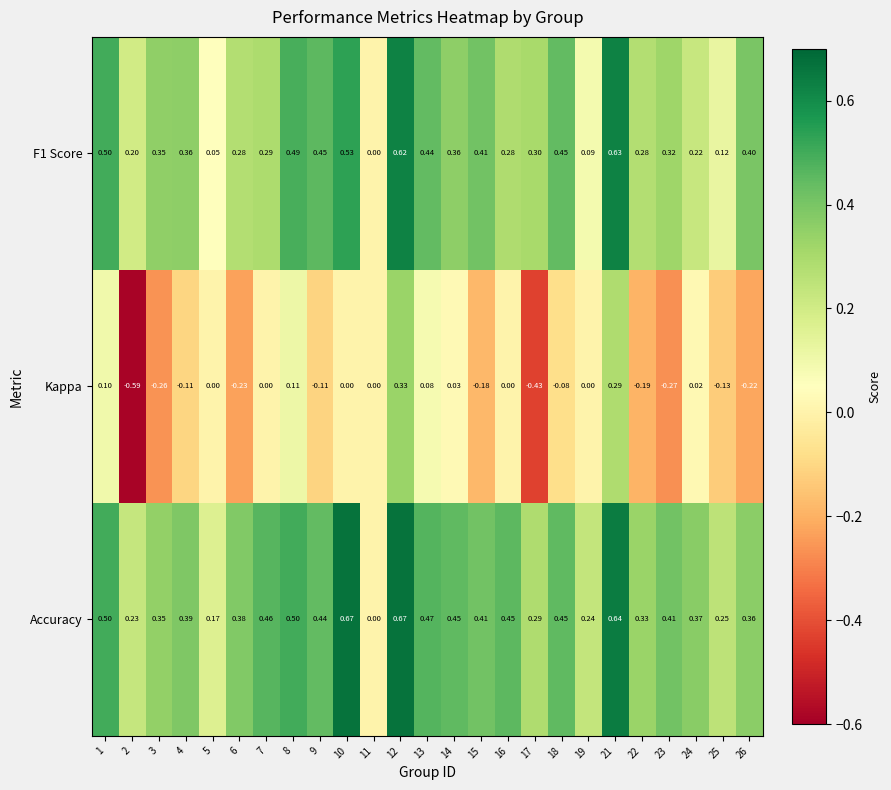

Which series has the largest total across all categories?

Accuracy